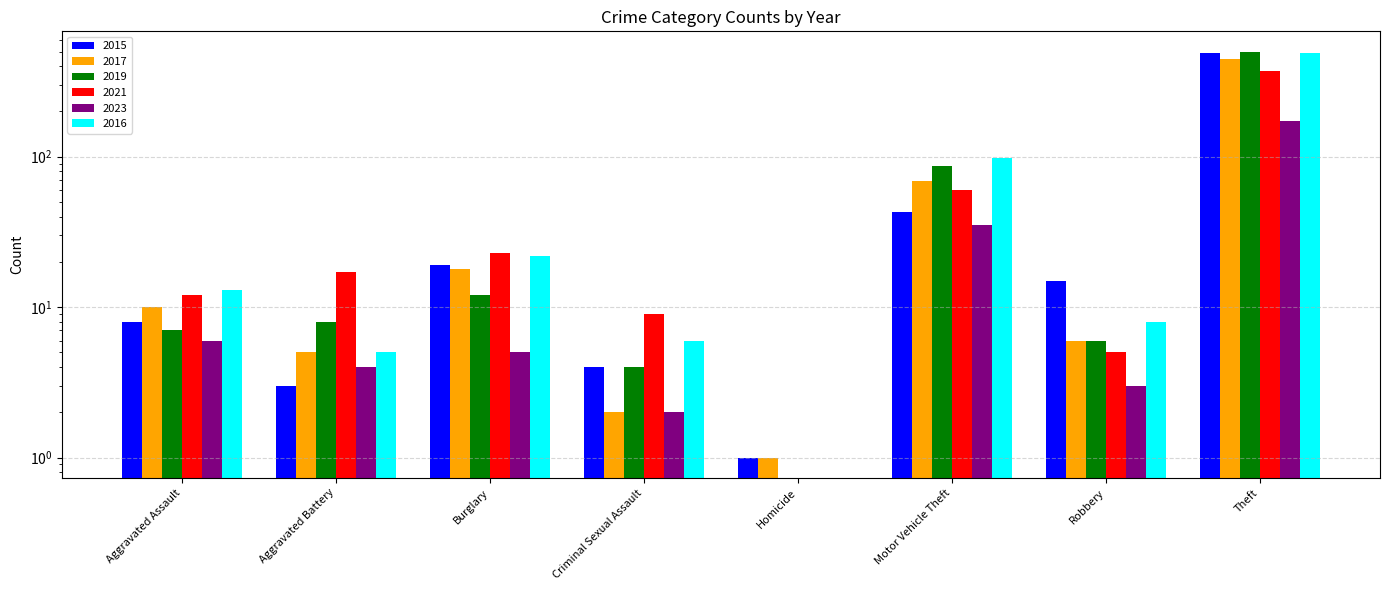

Which series has the largest total across all categories?

2016